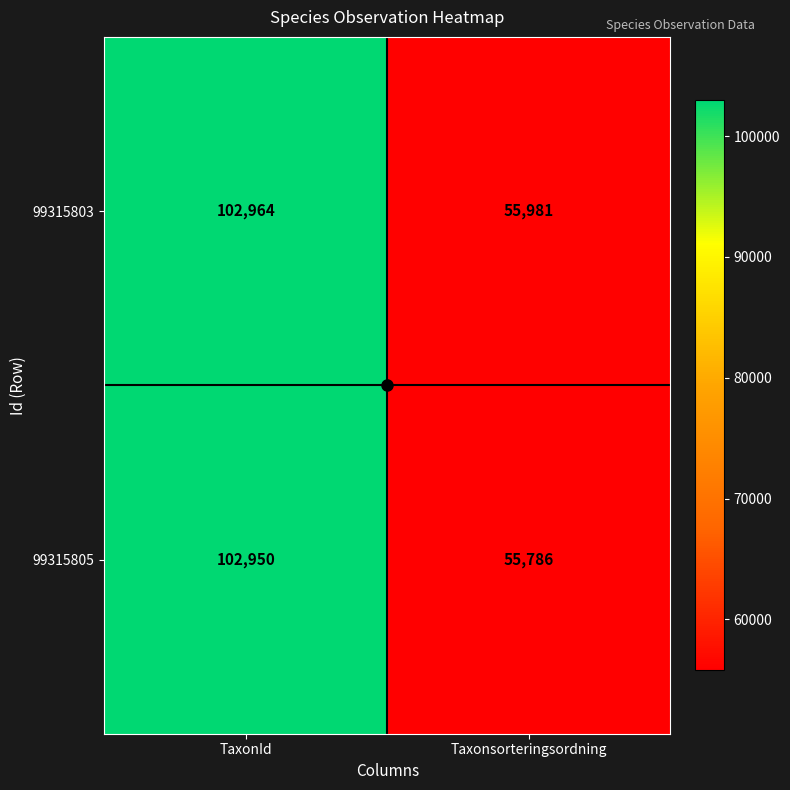

True or false: 99315805 has a value of 30197 at TaxonId.

False